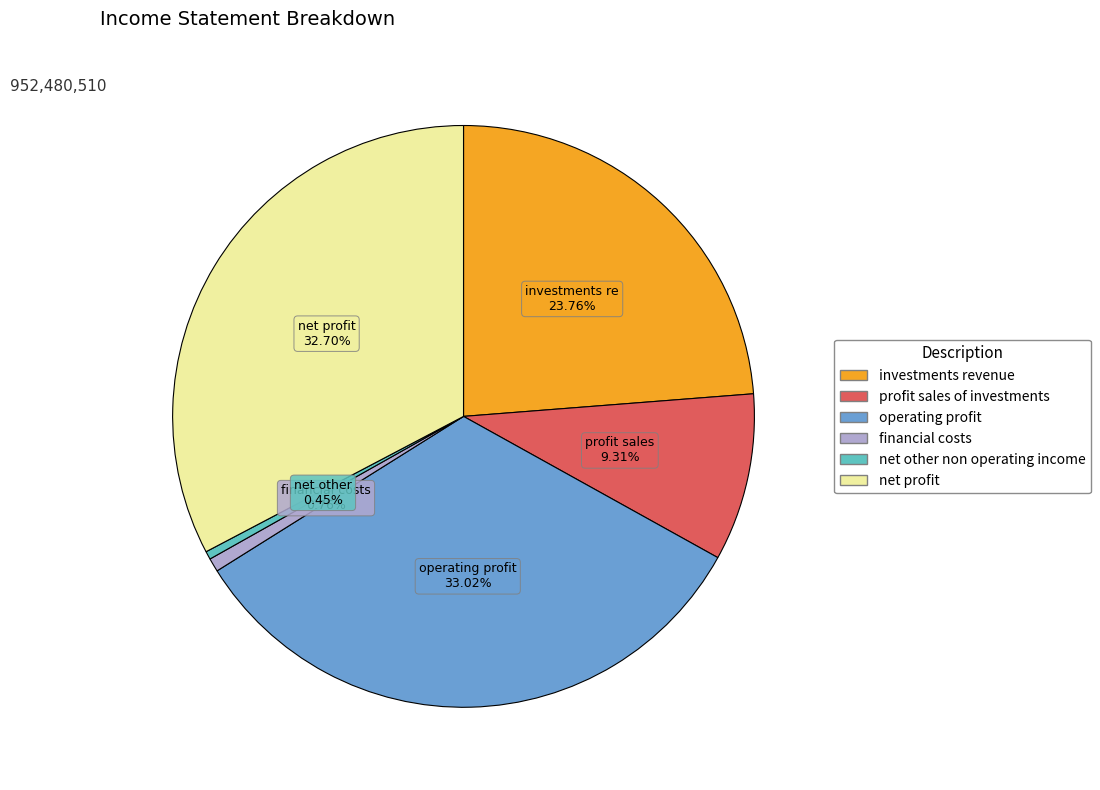

Does any single category account for the majority?

No